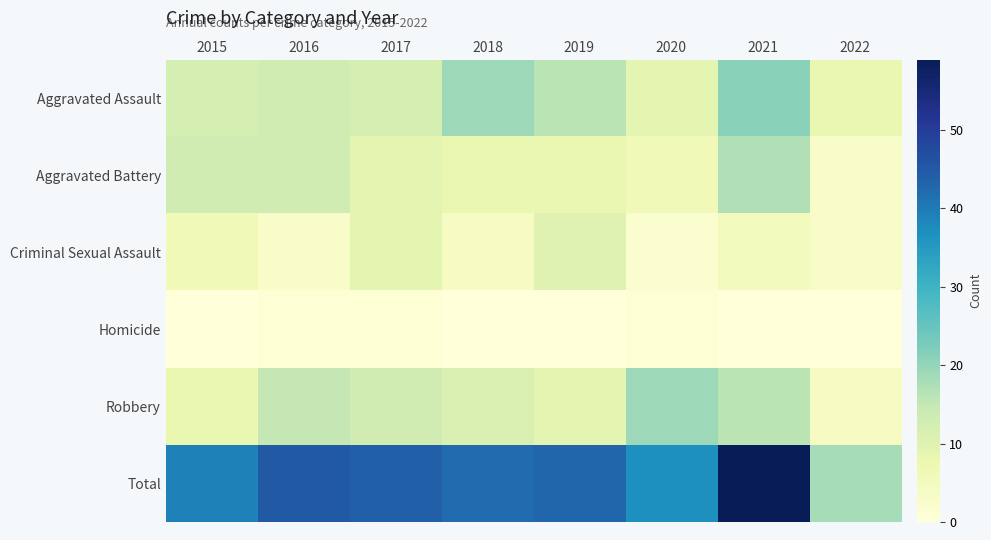

What is the spread (max minus min) of values at 2017?

43